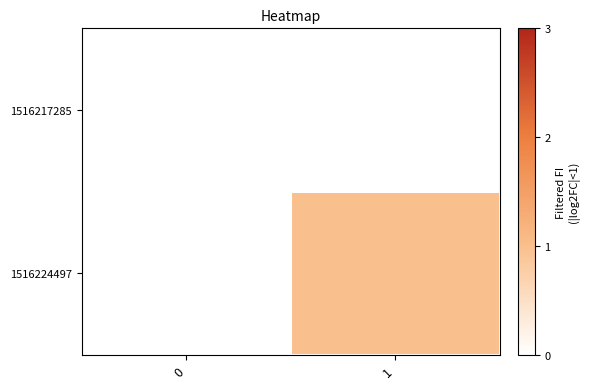

Reading right to left, transcribe all the data shown in this chart.

1516217285: 1=0	0=0
1516224497: 1=1	0=0